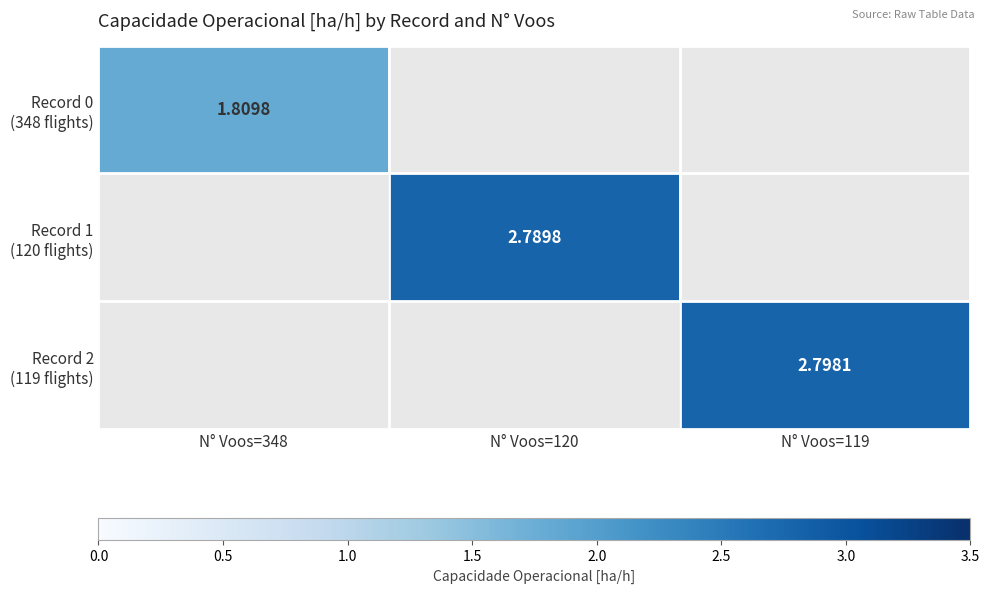

Rank the series at N° Voos=348 from highest to lowest value.

Record 0 (348 flights), Record 1 (120 flights), Record 2 (119 flights)